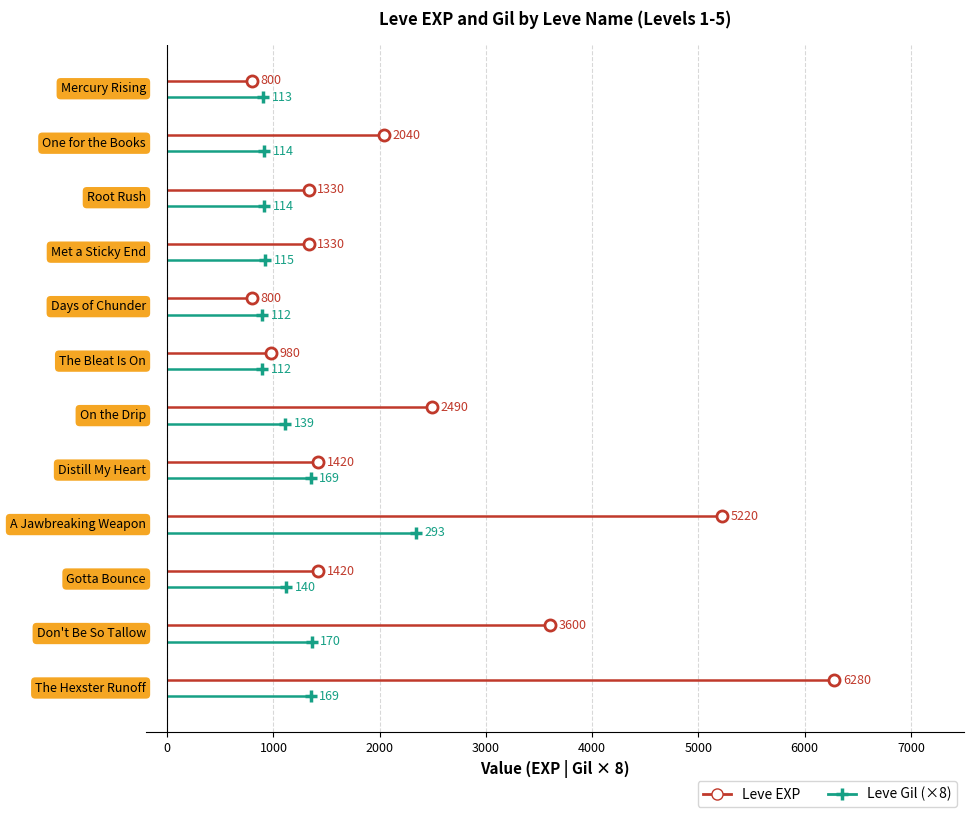

How many lines are shown in the chart?

2